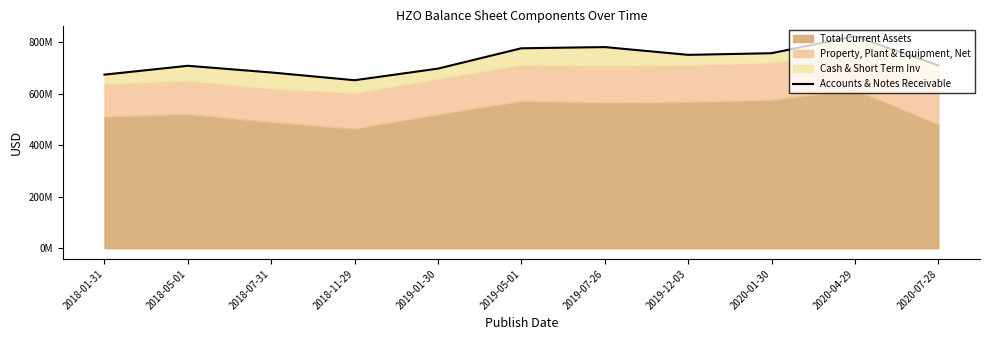

Where is the first local minimum?

2018-11-29